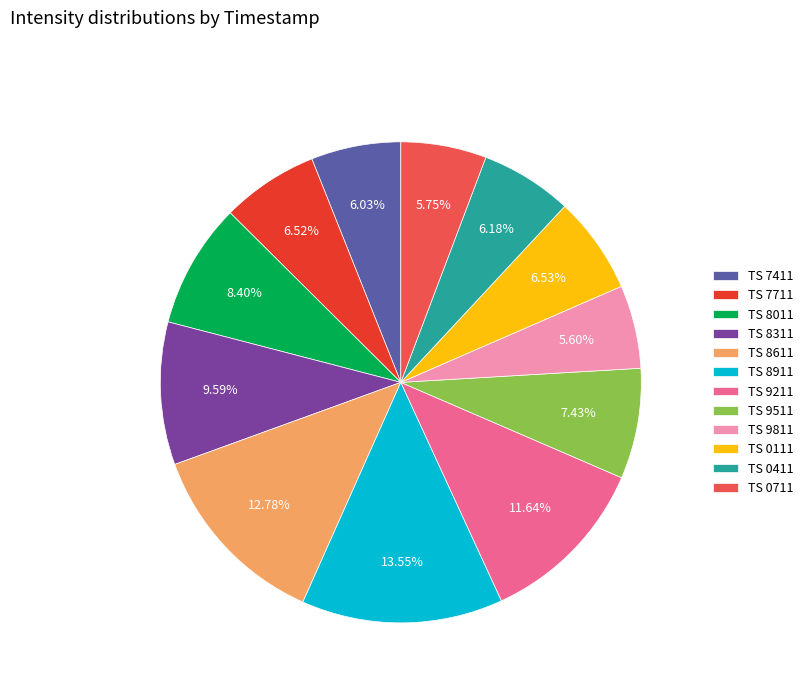

Combined, do TS 0111 and TS 7711 account for over 50%?

No